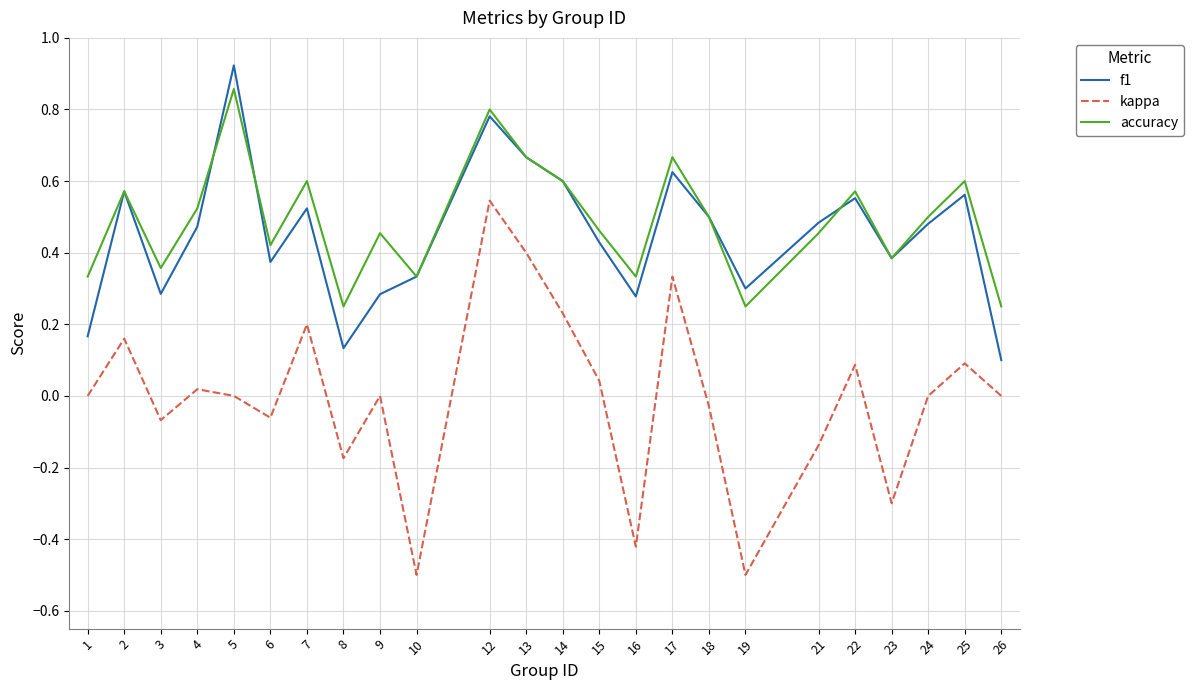

True or false: kappa and accuracy cross at least once.

False